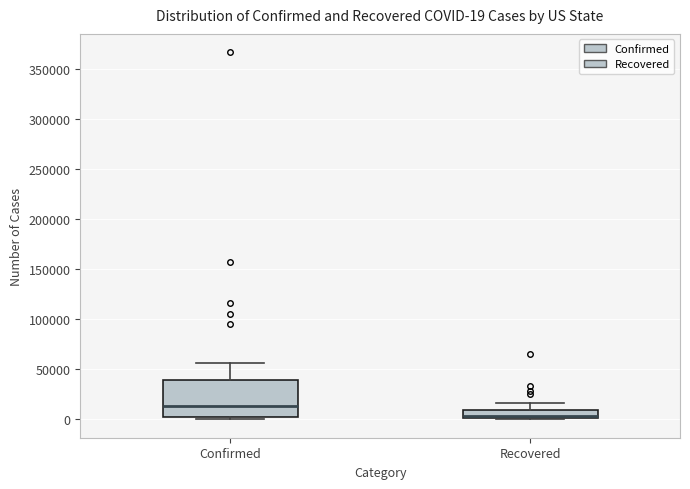

Which box's median line is the lowest?

Recovered